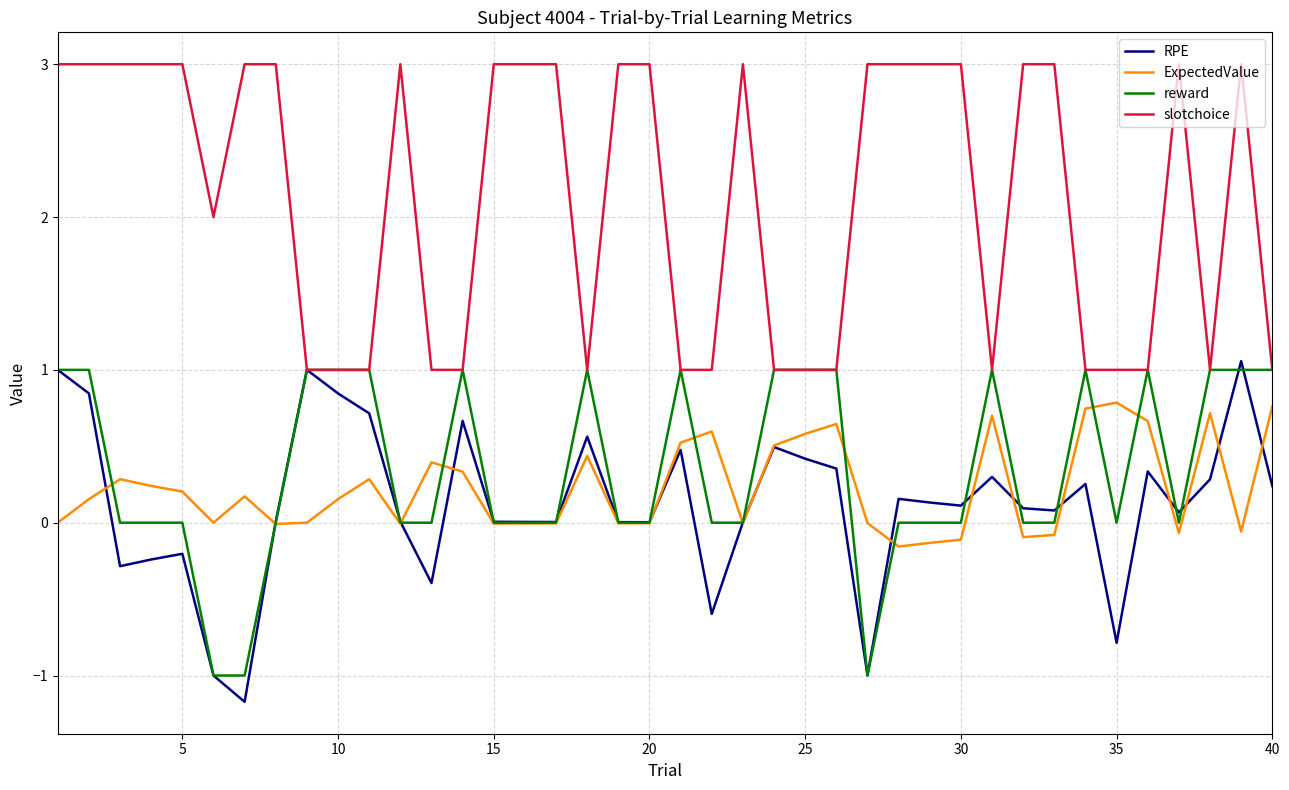

What is the minimum value for reward?

-1.0